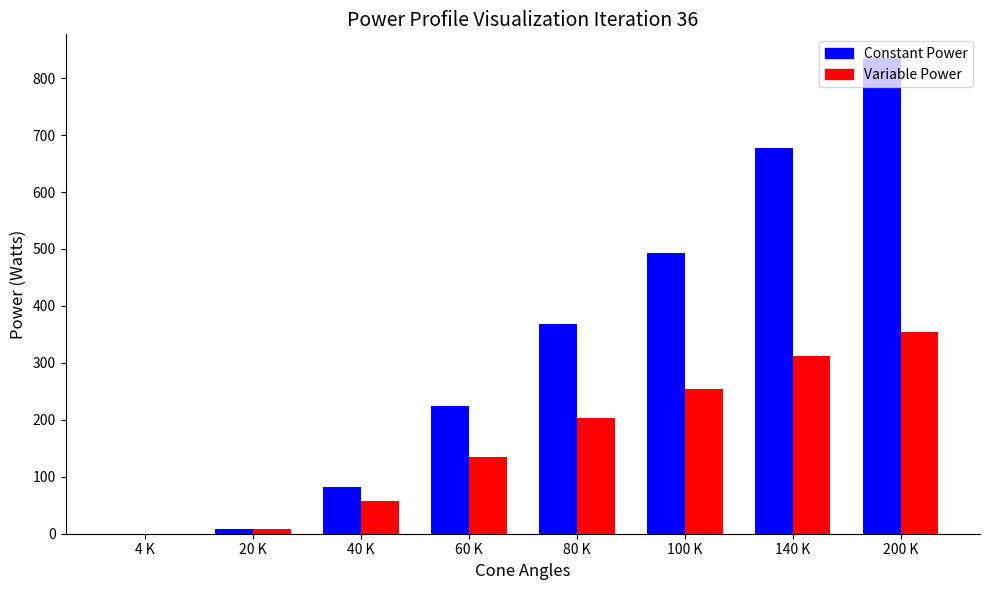

What is the greatest value displayed?

835.2